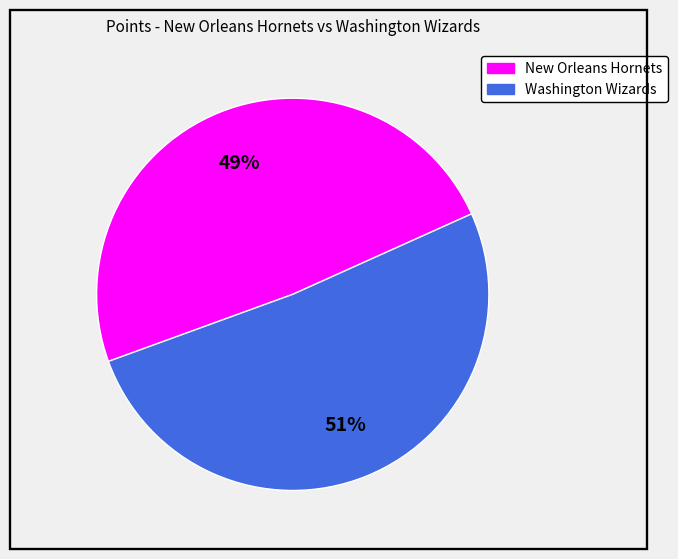

To the nearest percent, what is the difference between the largest and smallest slice percentages?

2%